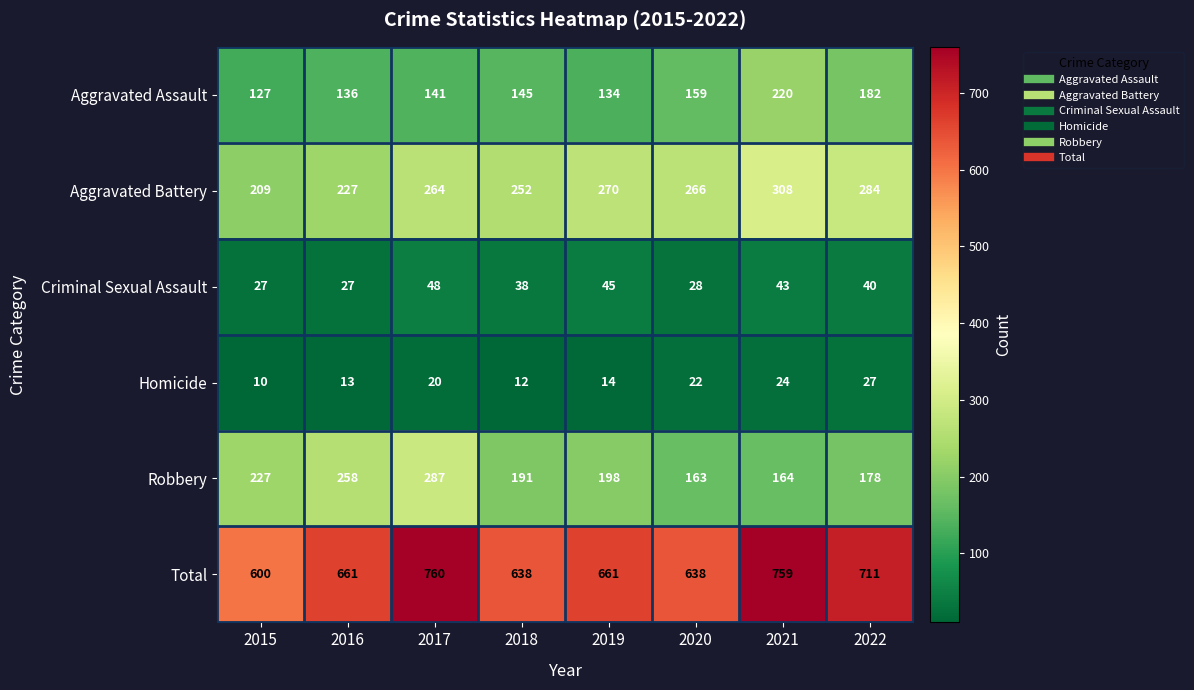

What is the approximate value of Aggravated Assault at 2015, to the nearest 5?

125